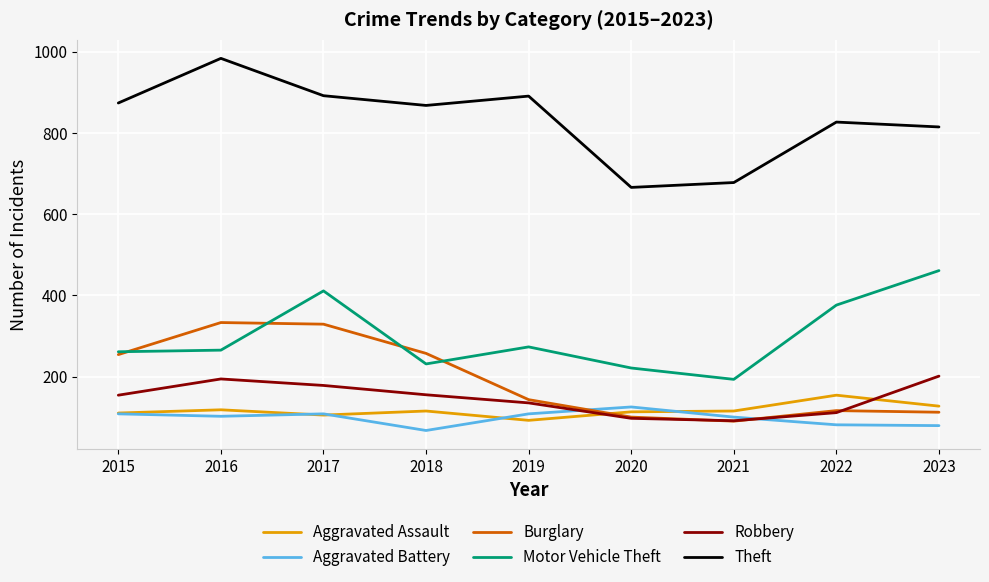

Which series has the largest total across all categories?

Theft